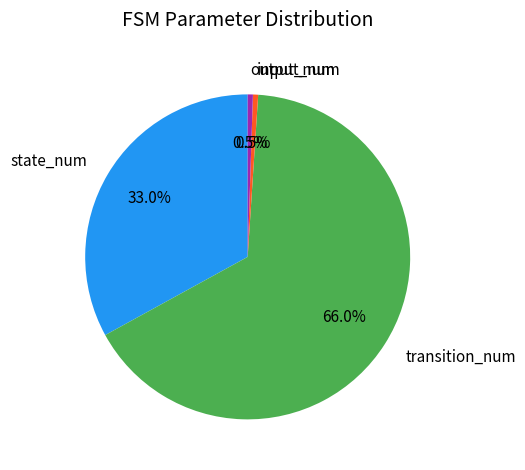

Does input_num represent more than half of the total?

No